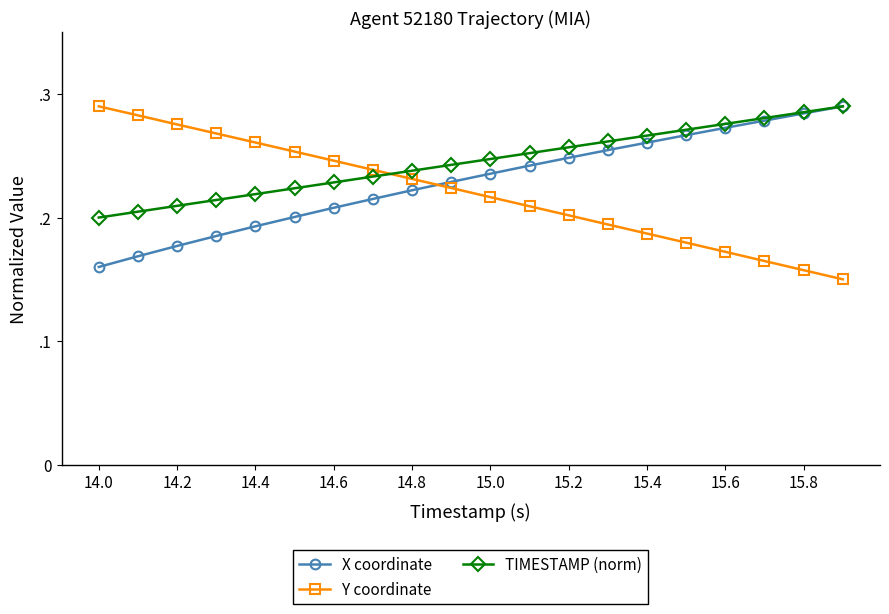

What are all the series names shown in the legend?

X coordinate, Y coordinate, TIMESTAMP (norm)